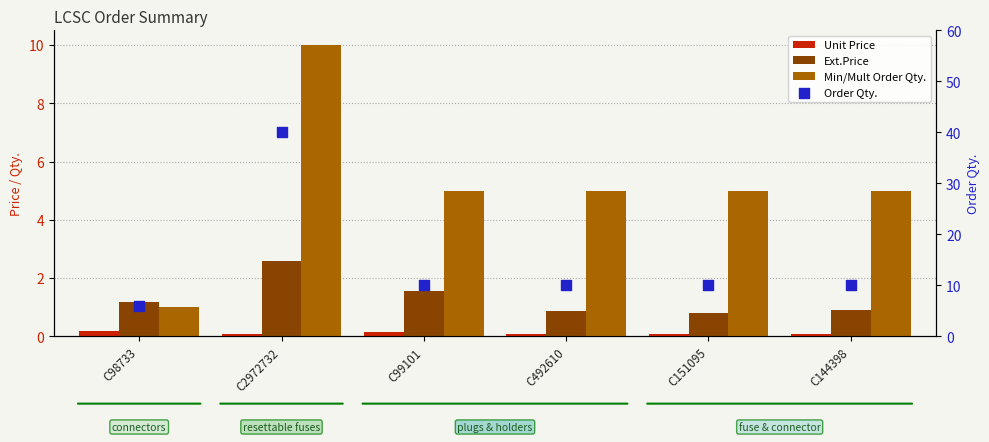

Is the value of Unit Price at C492610 greater than the value of Min/Mult Order Qty. at C2972732?

No